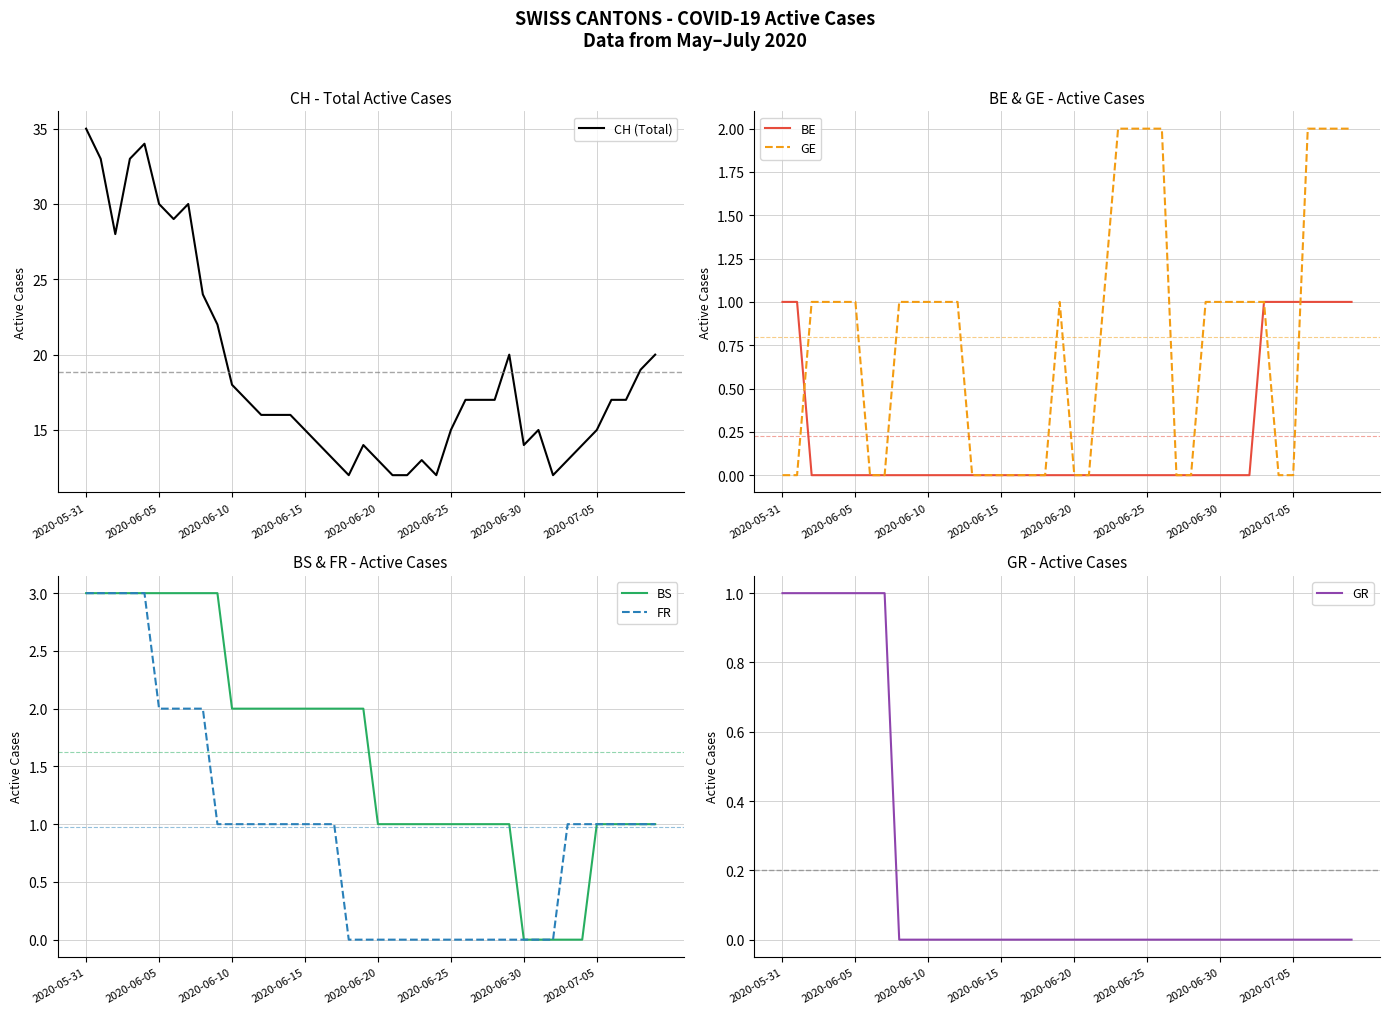

The BE series shows 1 at 2020-06-20. True or false?

False